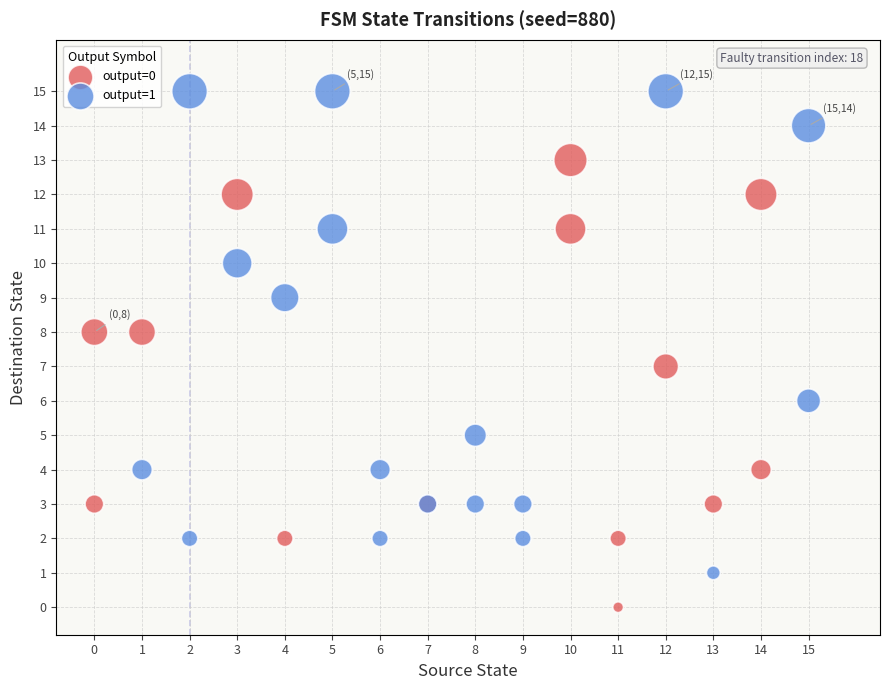

Which series reaches the maximum Y coordinate?

output=1